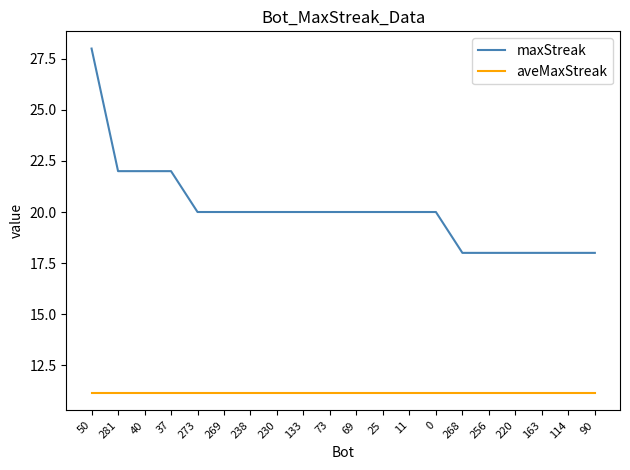

Is it true that aveMaxStreak equals 7.3 at 269?

False